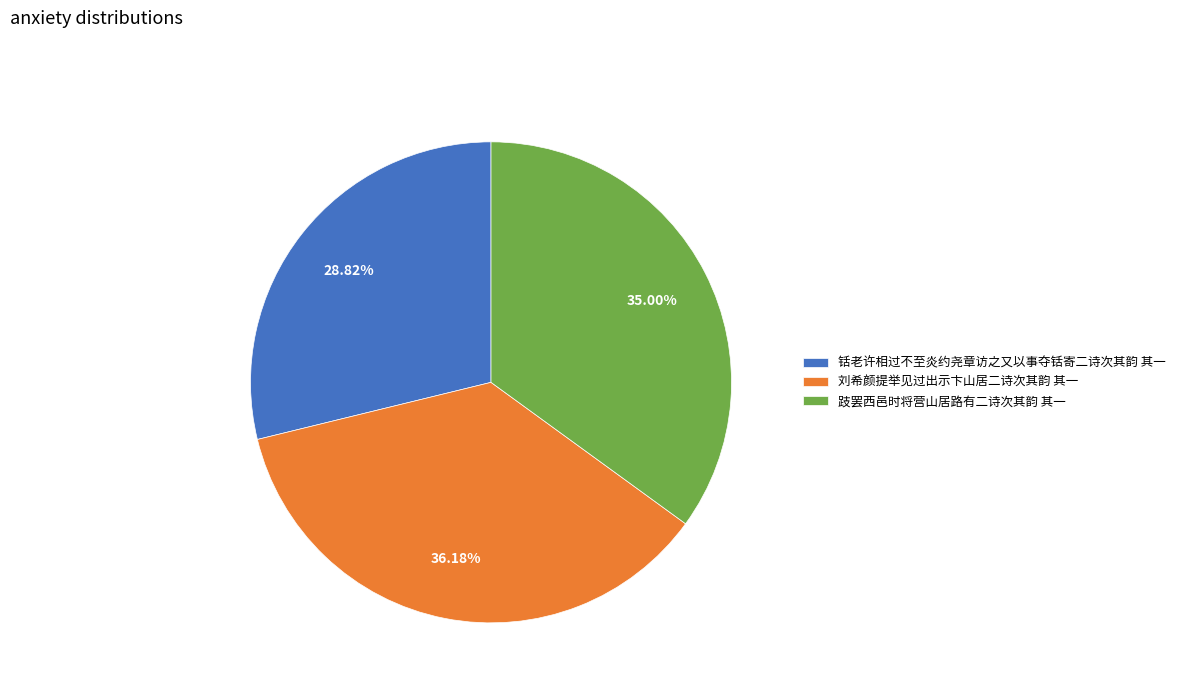

Is it true that 铦老许相过不至炎约尧章访之又以事夺铦寄二诗次其韵 其一 is 14% of the pie?

False